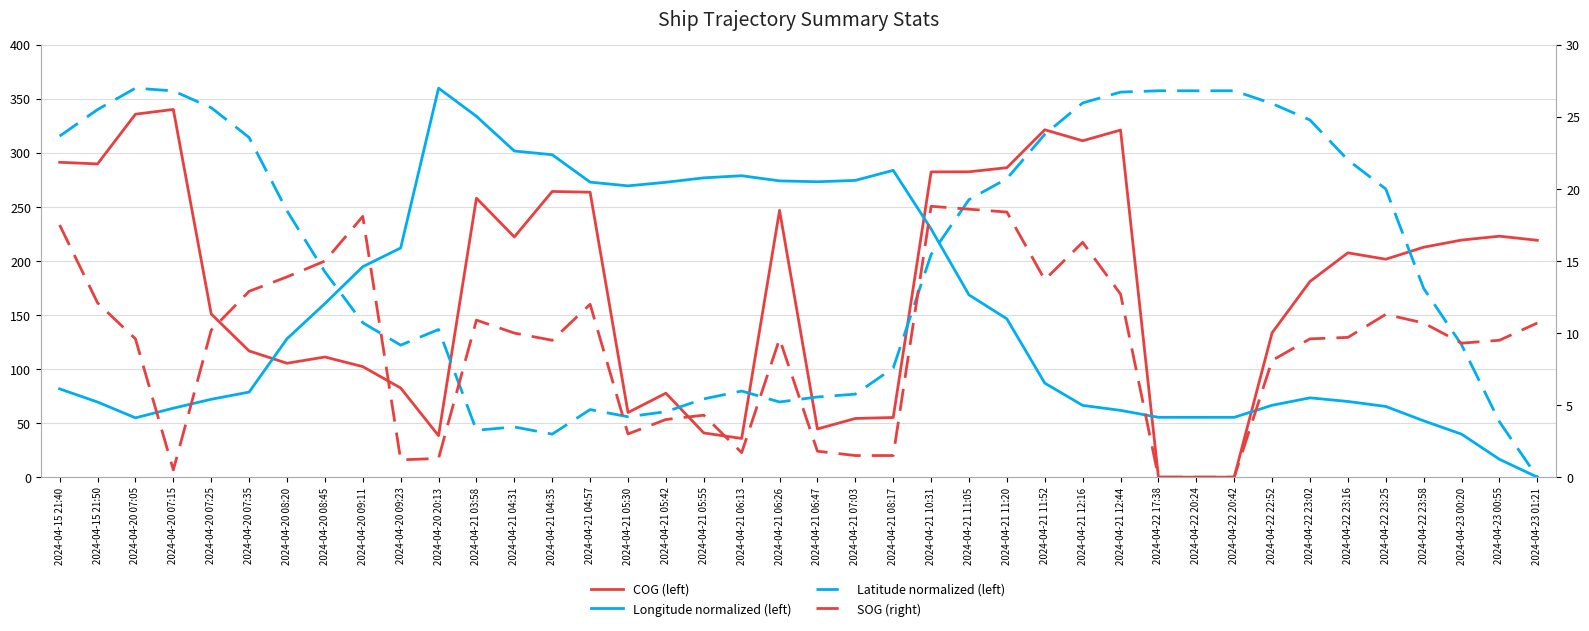

At which label does Latitude normalized (left) reach its peak?

2024-04-20 07:05